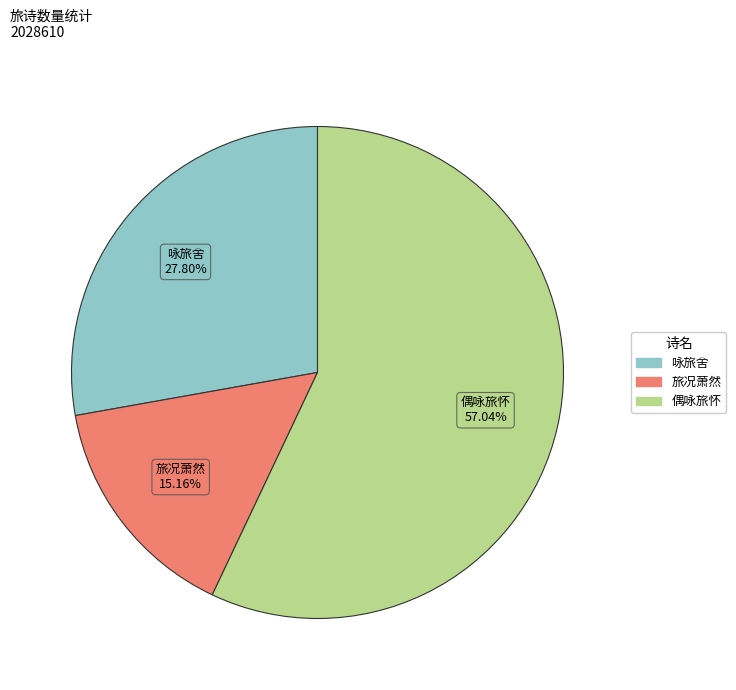

To the nearest percent, what is the difference between the largest and smallest slice percentages?

42%